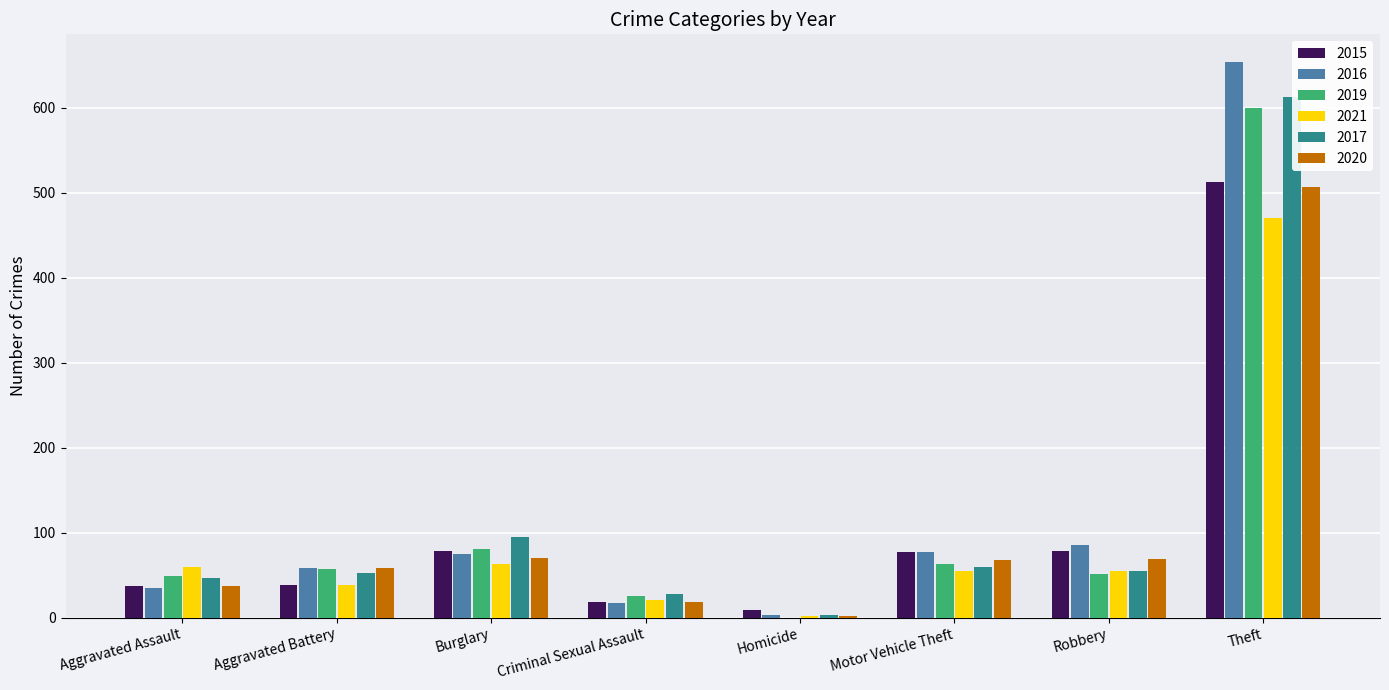

Reading right to left, transcribe all the data shown in this chart.

2015: Theft=513	Robbery=78	Motor Vehicle Theft=77	Homicide=9	Criminal Sexual Assault=19	Burglary=78	Aggravated Battery=38	Aggravated Assault=37
2016: Theft=654	Robbery=85	Motor Vehicle Theft=77	Homicide=3	Criminal Sexual Assault=17	Burglary=75	Aggravated Battery=59	Aggravated Assault=35
2019: Theft=600	Robbery=52	Motor Vehicle Theft=63	Homicide=0	Criminal Sexual Assault=26	Burglary=81	Aggravated Battery=57	Aggravated Assault=49
2021: Theft=470	Robbery=55	Motor Vehicle Theft=55	Homicide=2	Criminal Sexual Assault=21	Burglary=63	Aggravated Battery=39	Aggravated Assault=60
2017: Theft=613	Robbery=55	Motor Vehicle Theft=60	Homicide=3	Criminal Sexual Assault=28	Burglary=95	Aggravated Battery=53	Aggravated Assault=47
2020: Theft=507	Robbery=69	Motor Vehicle Theft=68	Homicide=2	Criminal Sexual Assault=18	Burglary=70	Aggravated Battery=58	Aggravated Assault=37